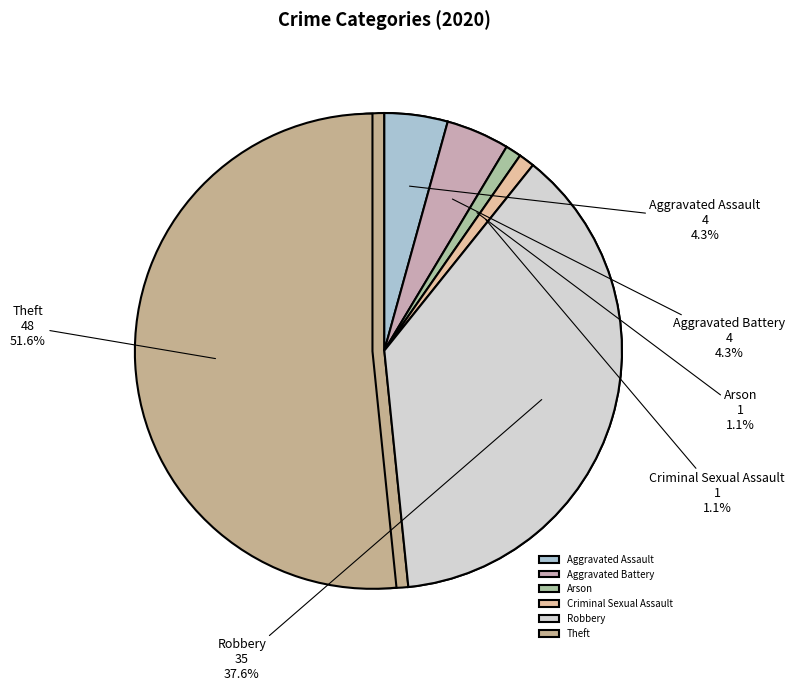

What percentage do Arson and Aggravated Battery together represent?

5.4%